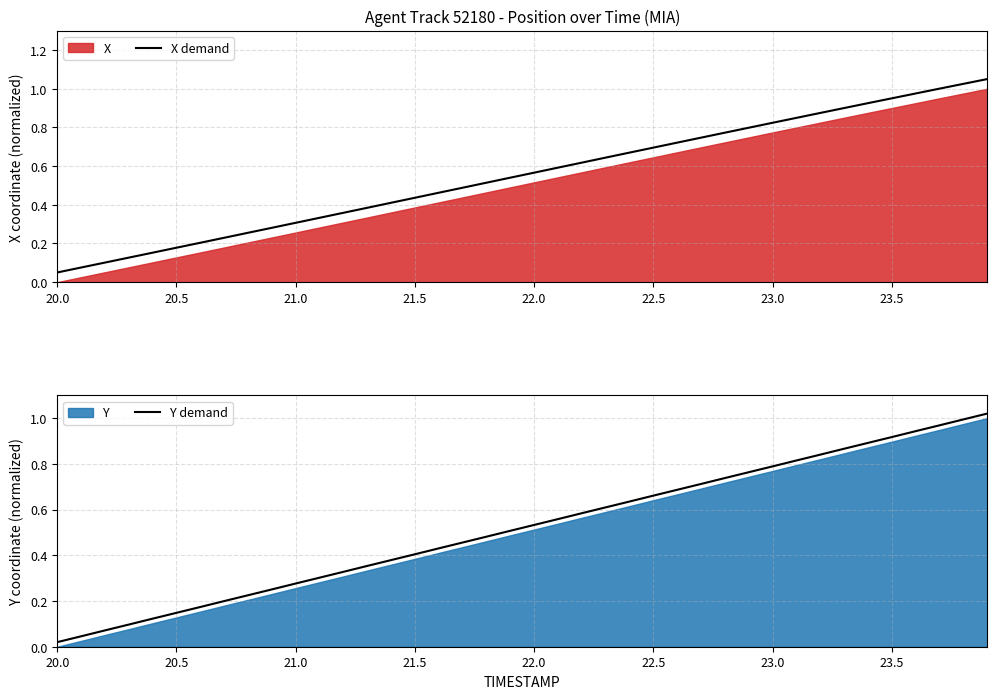

Which series has the largest total across all categories?

X demand